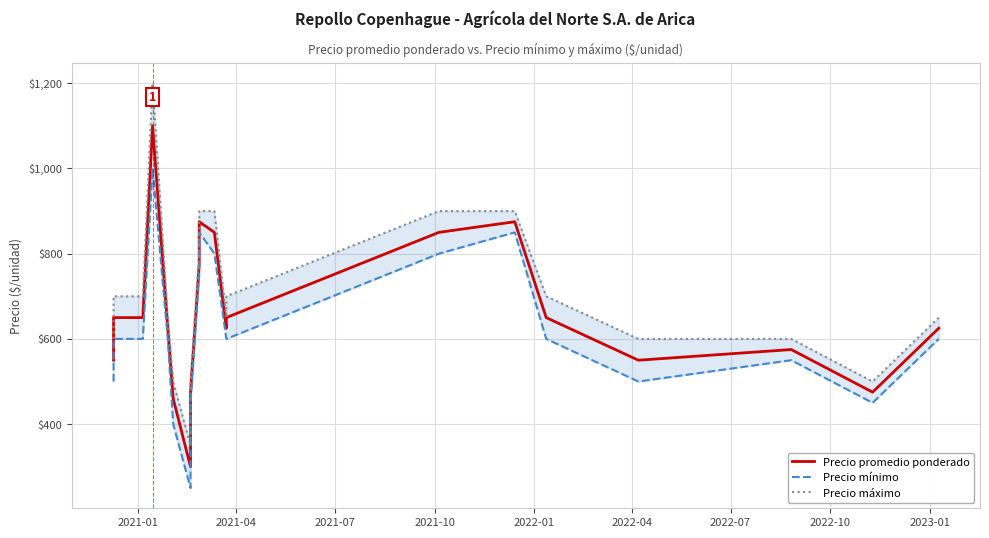

Between 2021-01 and 2022-07, which series saw the biggest shift?

Precio promedio ponderado